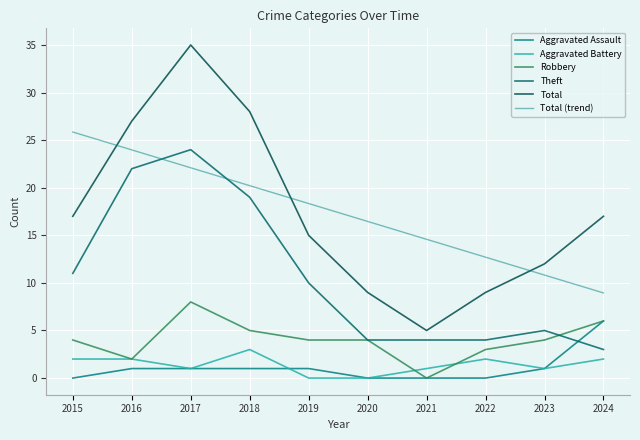

Does the chart have visible grid lines?

Yes